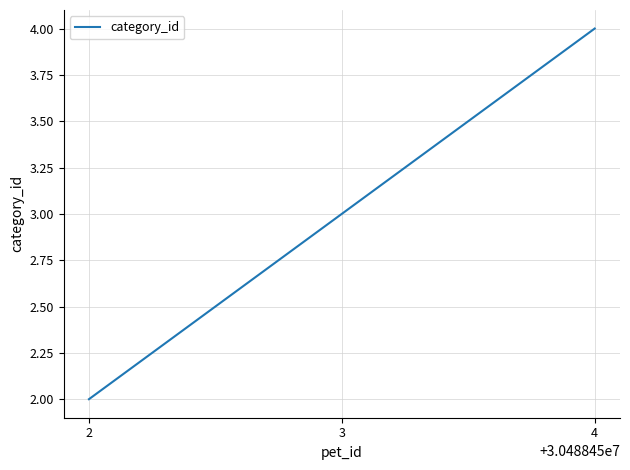

Does the chart display data point markers on the line(s)?

No